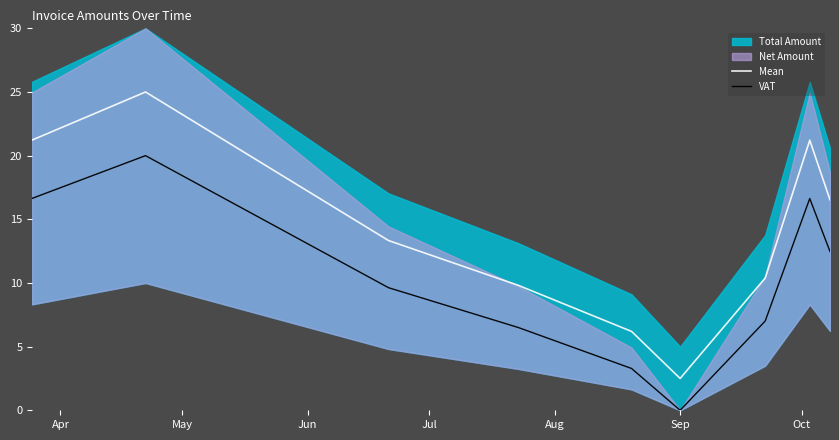

How many categories are shown in the chart?

9